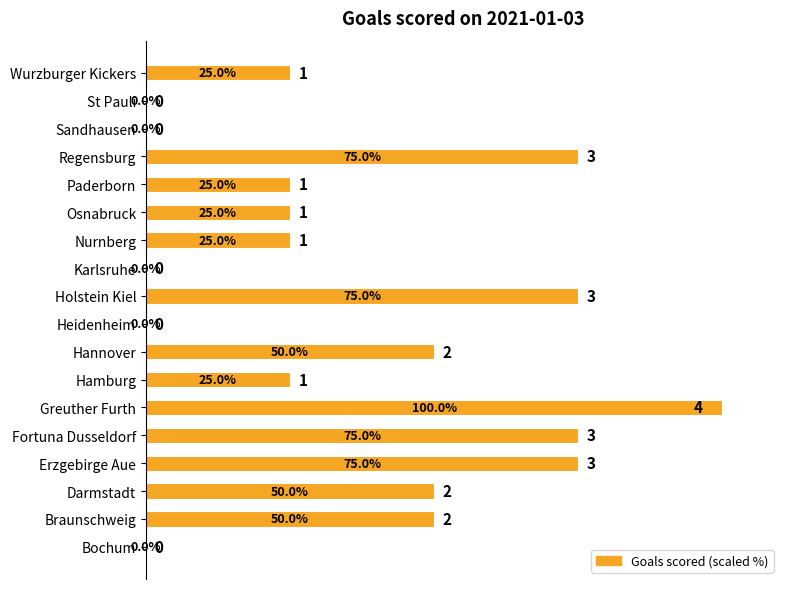

Reading bottom to top, transcribe all the data shown in this chart.

Bochum=0	Braunschweig=50	Darmstadt=50	Erzgebirge Aue=75	Fortuna Dusseldorf=75	Greuther Furth=100	Hamburg=25	Hannover=50	Heidenheim=0	Holstein Kiel=75	Karlsruhe=0	Nurnberg=25	Osnabruck=25	Paderborn=25	Regensburg=75	Sandhausen=0	St Pauli=0	Wurzburger Kickers=25